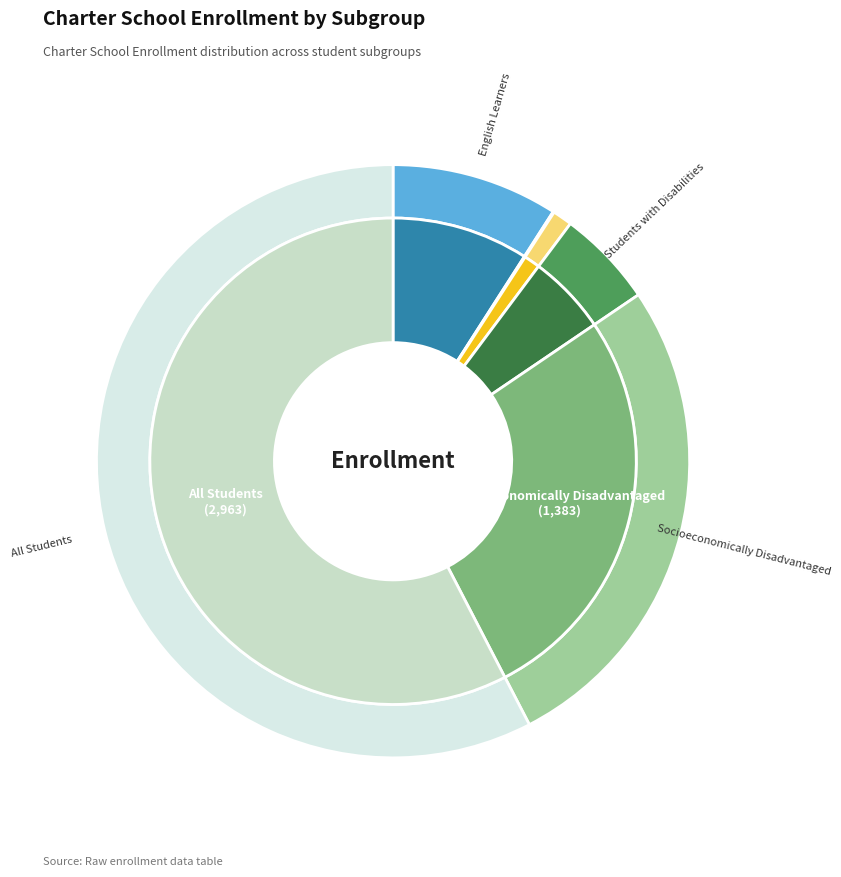

Is it true that Migrant Education is 1% of the pie?

False